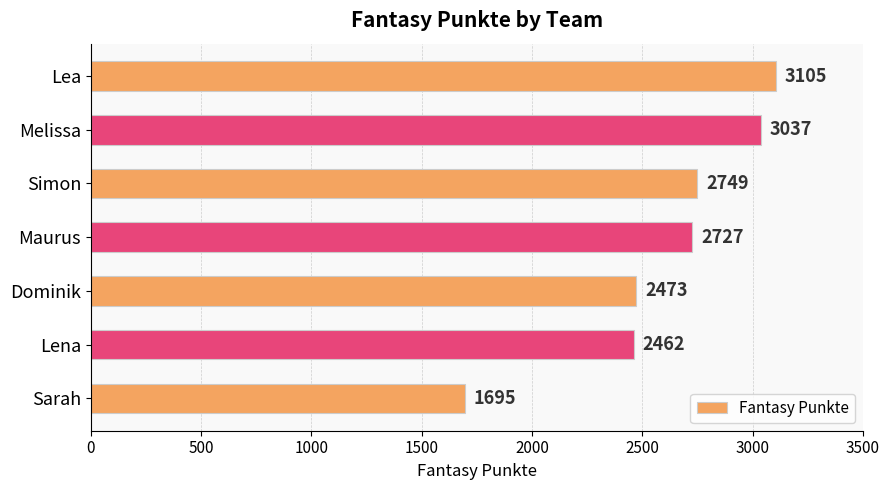

Between Maurus and Melissa, which is larger?

Melissa